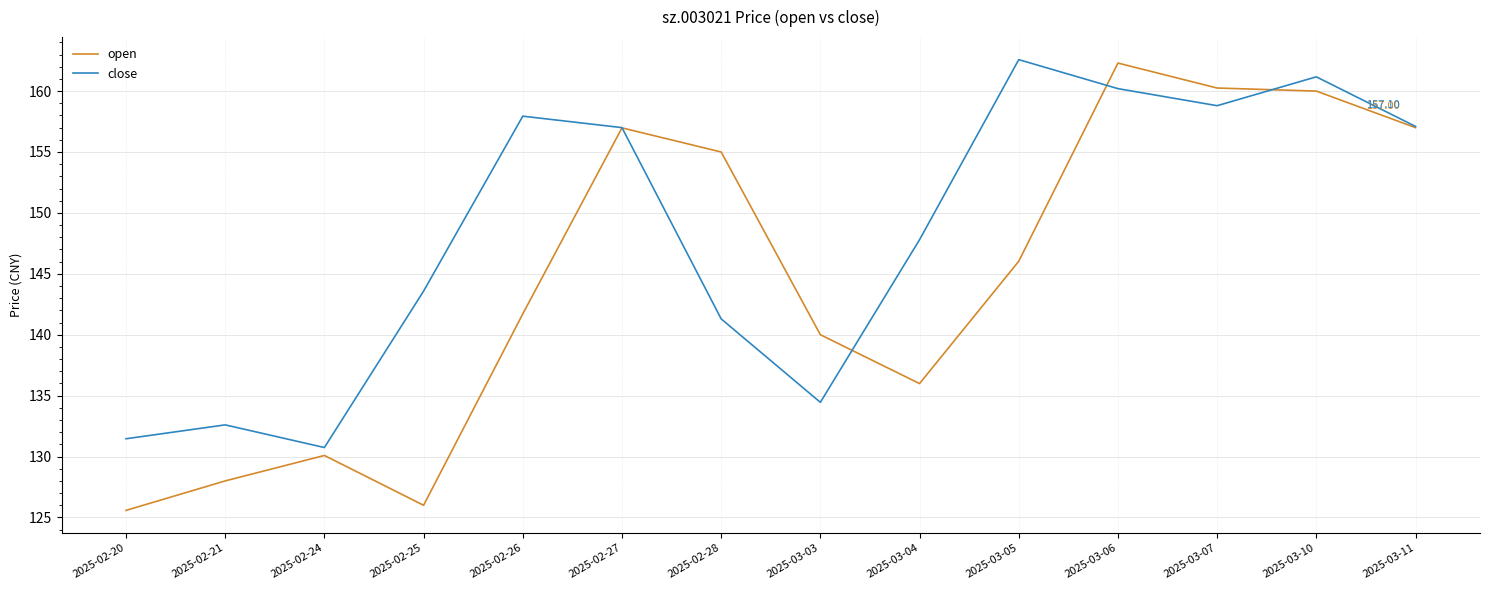

What is the approximate value of open at 2025-02-24?

130.1